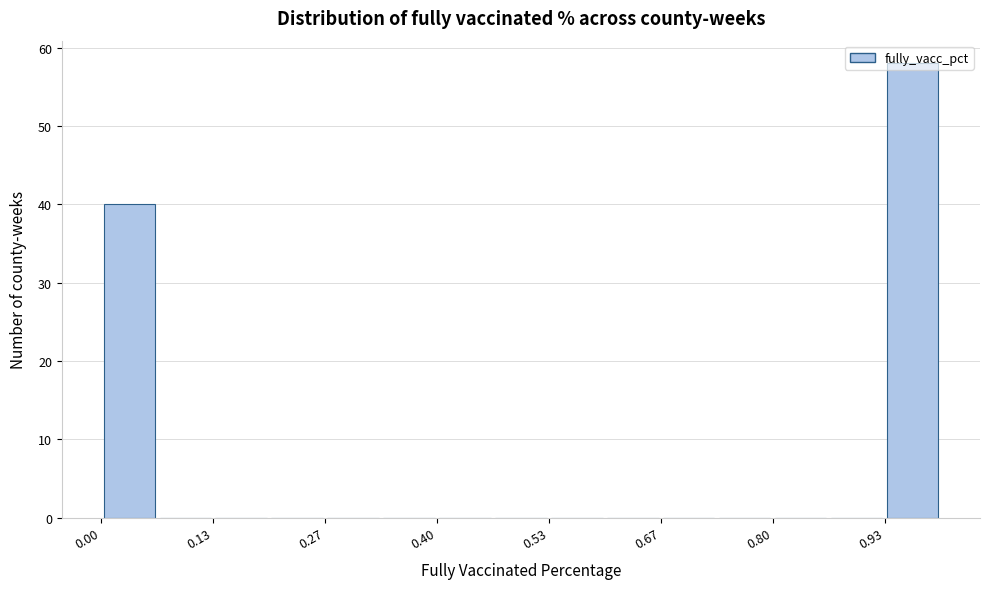

Around what value on the x-axis is the tallest bar? Give the approximate position of its centre, as read against the axis.

0.96